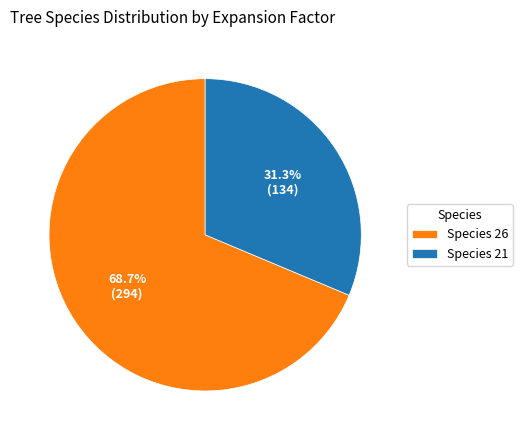

Which has a higher value, Species 21 or Species 26?

Species 26